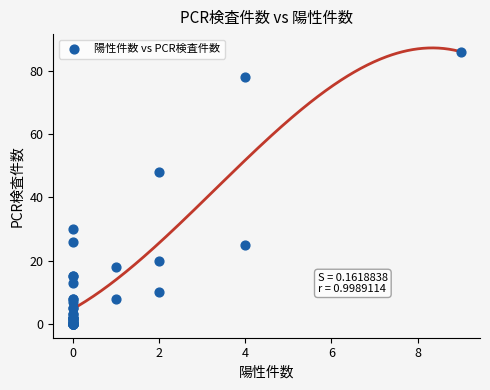

What Y value in the scatter plot is closest to 43?

48